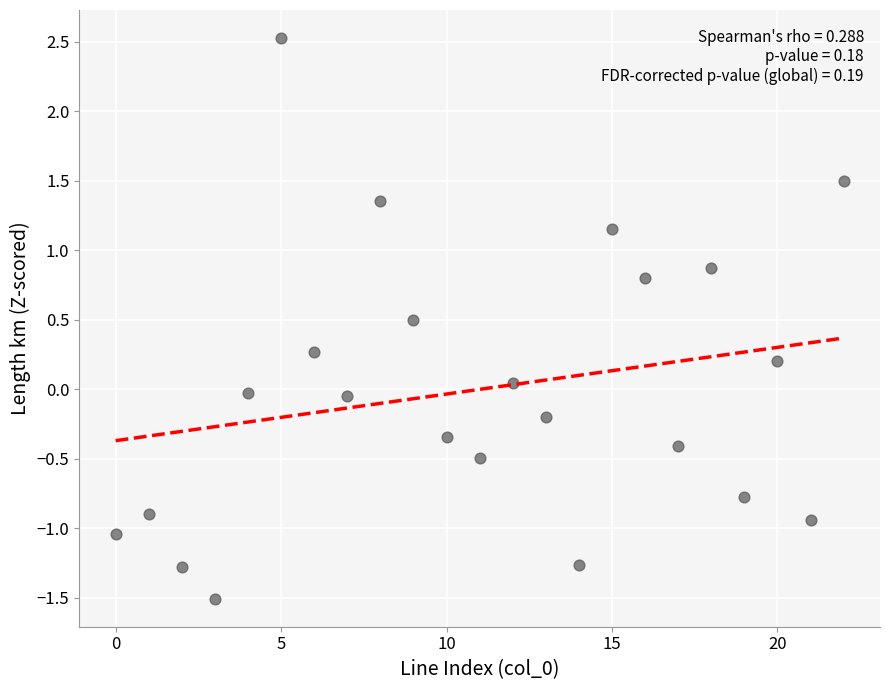

What is the range of Y values (max minus min)?

4.0